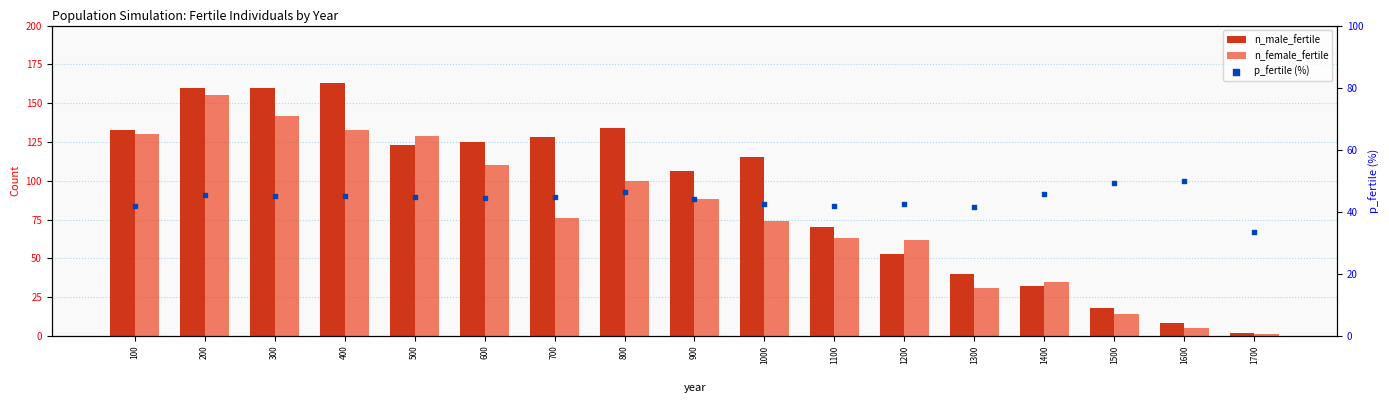

At which category is the sum across all series the highest?

200